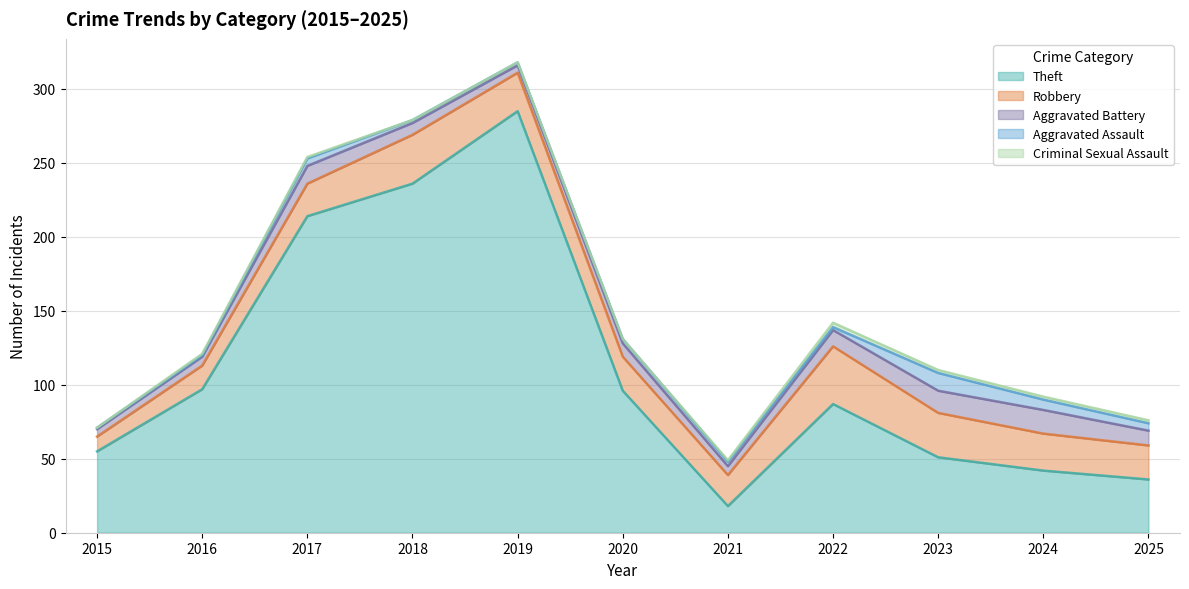

At which label does Aggravated Assault reach its peak?

2023